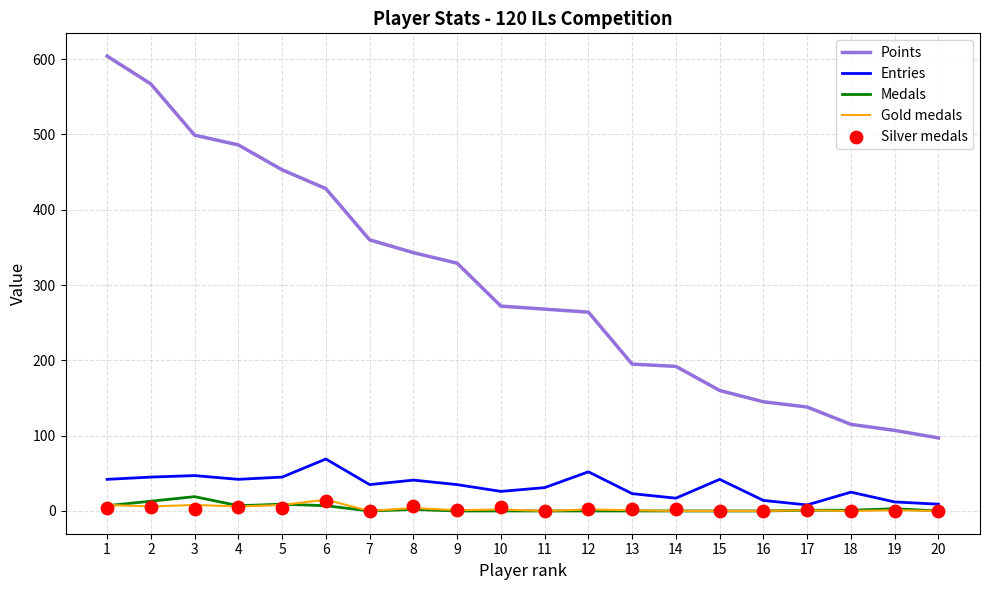

Is the value of Entries at 16 greater than the value of Silver medals at 16?

Yes